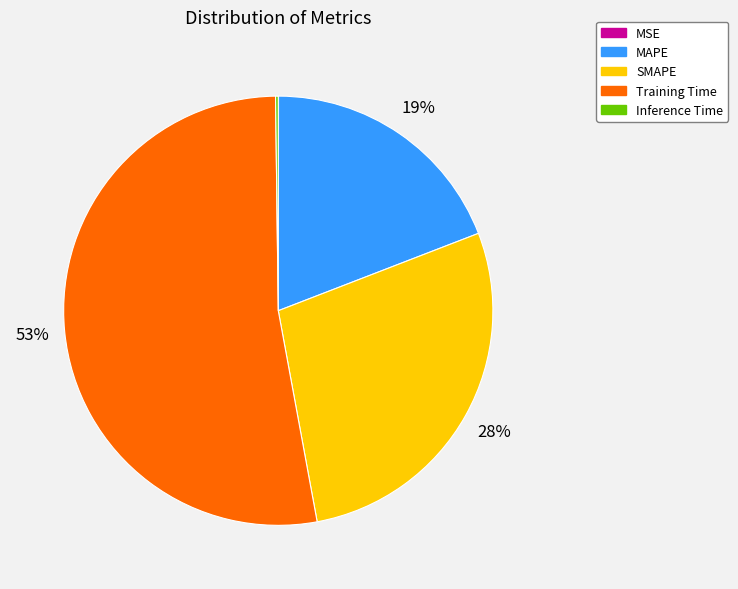

What is the largest slice in the pie chart?

Training Time